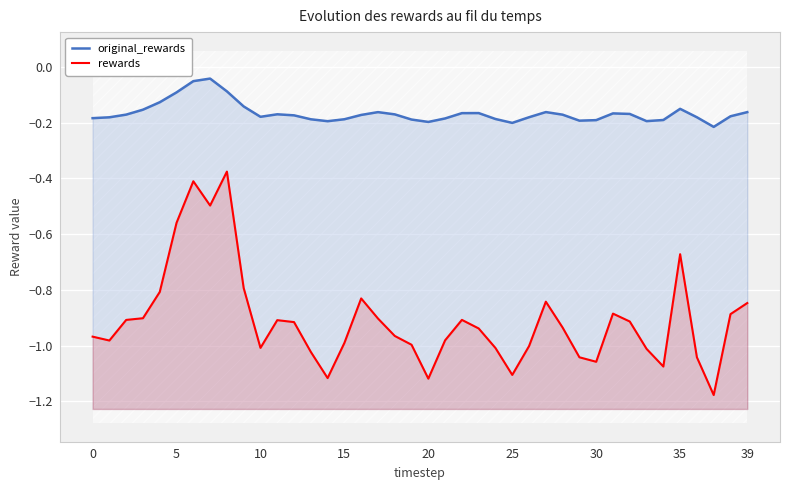

True or false: original_rewards and rewards intersect in this chart.

False